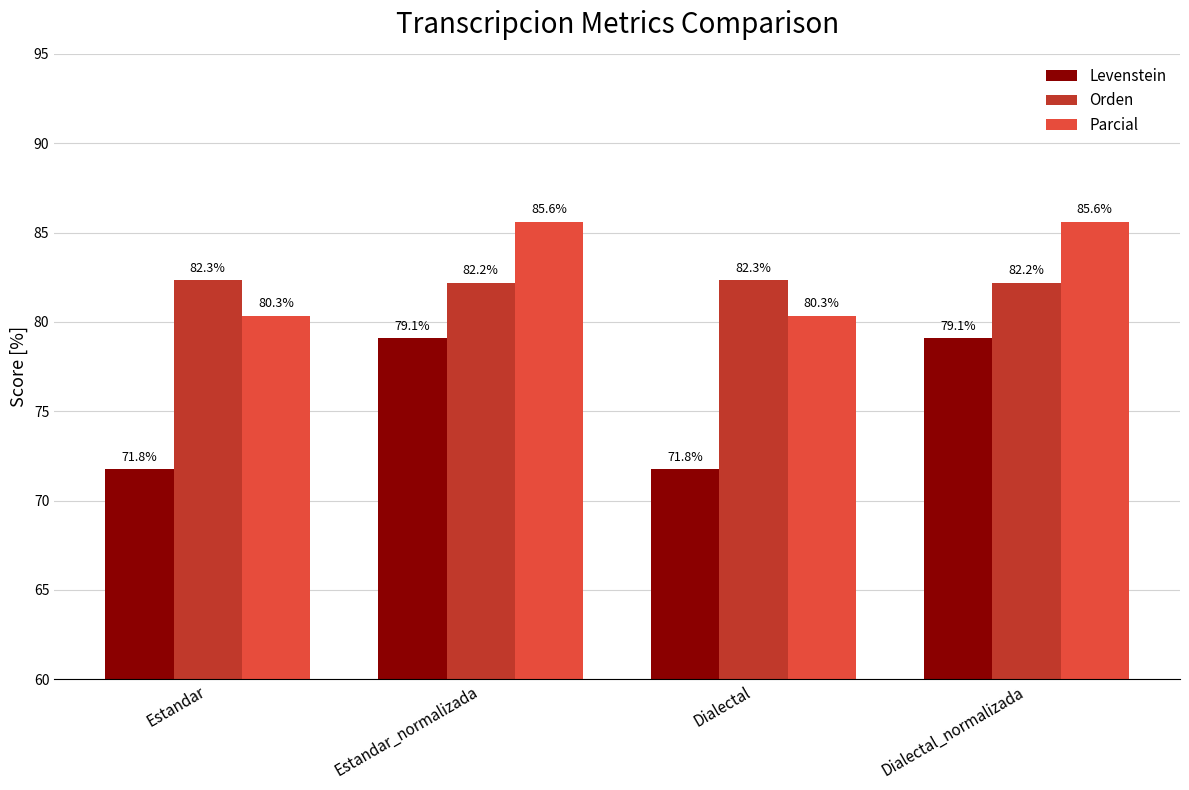

What are all the series names shown in the legend?

Levenstein, Orden, Parcial